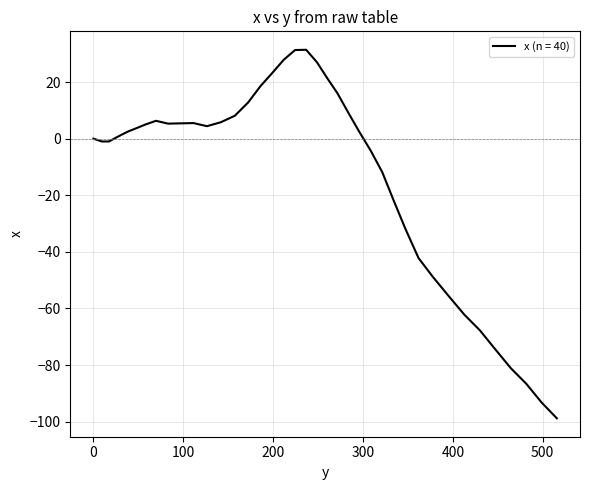

What is the smallest value displayed?

-98.8